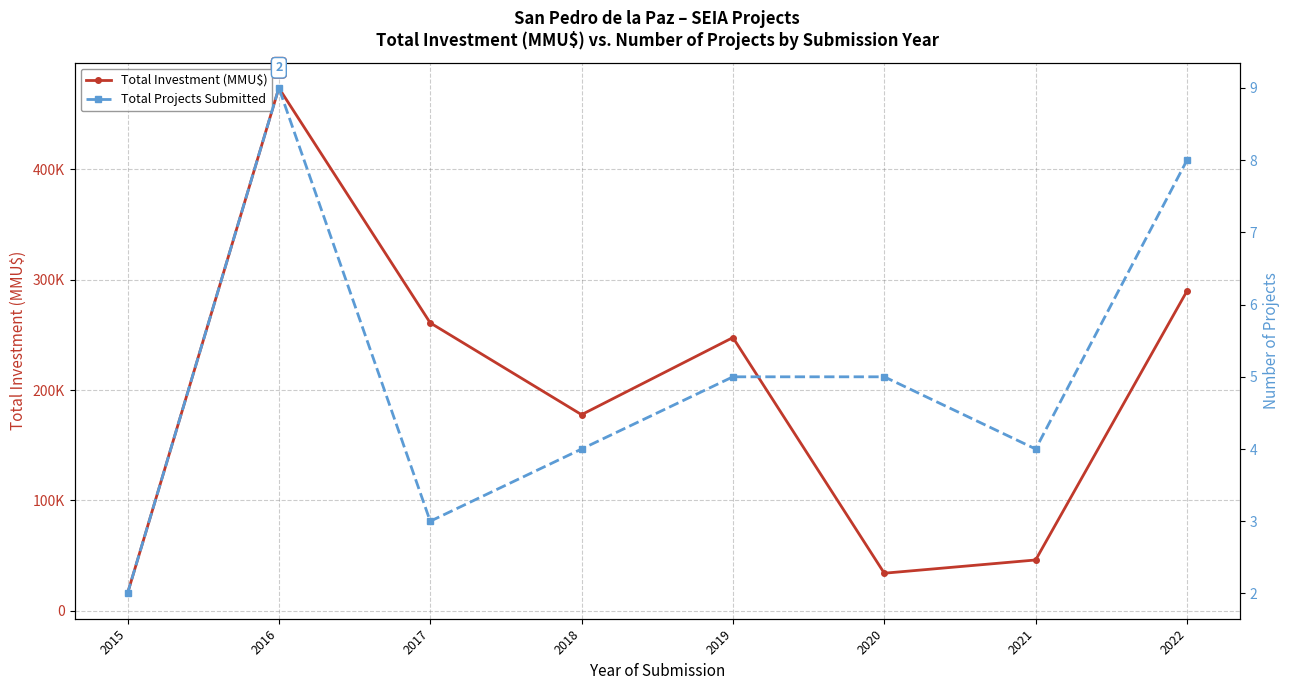

What is the total value across all series at 2021?

46055